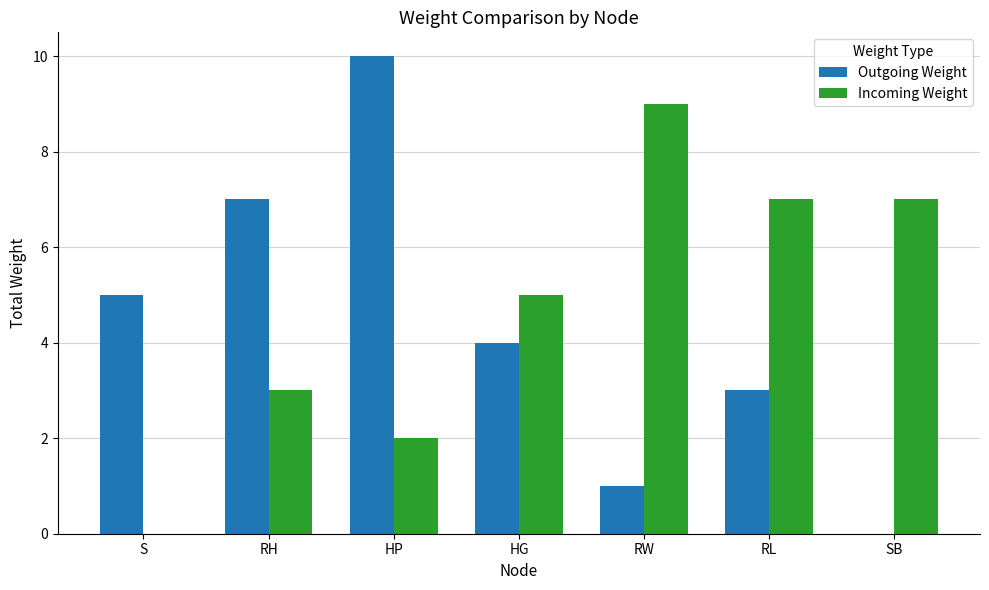

Reading left to right, transcribe all the data shown in this chart.

Outgoing Weight: S=5	RH=7	HP=10	HG=4	RW=1	RL=3	SB=0
Incoming Weight: S=0	RH=3	HP=2	HG=5	RW=9	RL=7	SB=7